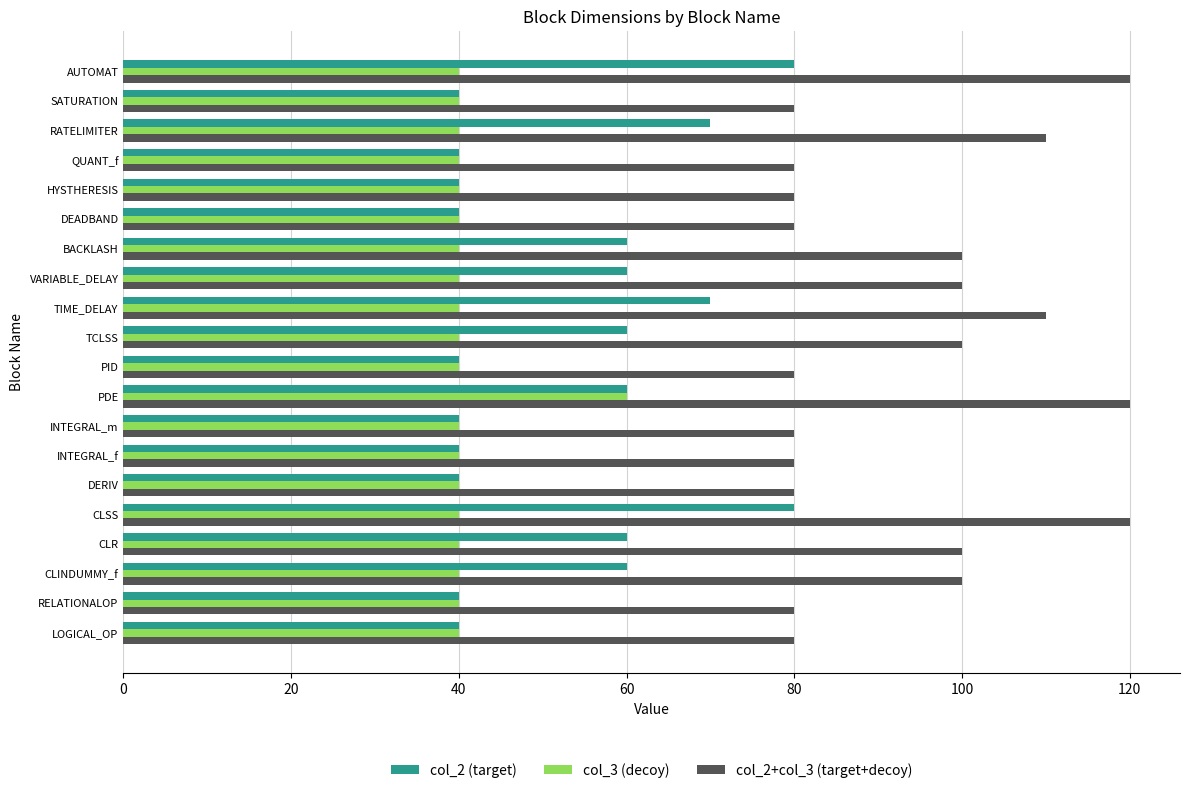

True or false: col_2 (target) has a value of 34 at CLR.

False